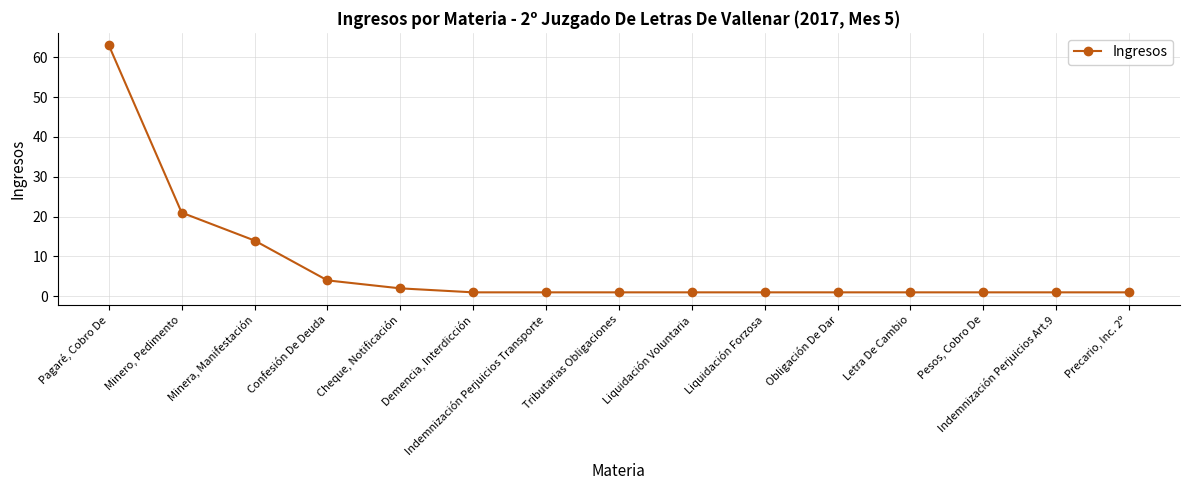

Between Minero, Pedimento and Indemnización Perjuicios Art.9, which is larger?

Minero, Pedimento